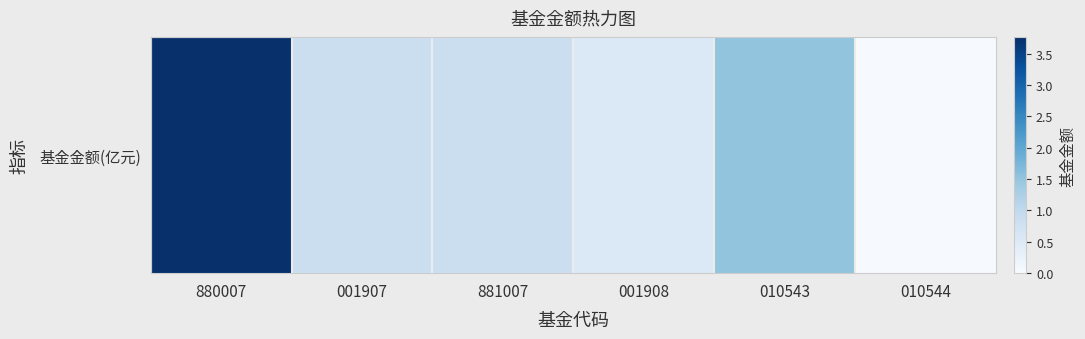

At which category does the chart reach its peak across all series?

880007